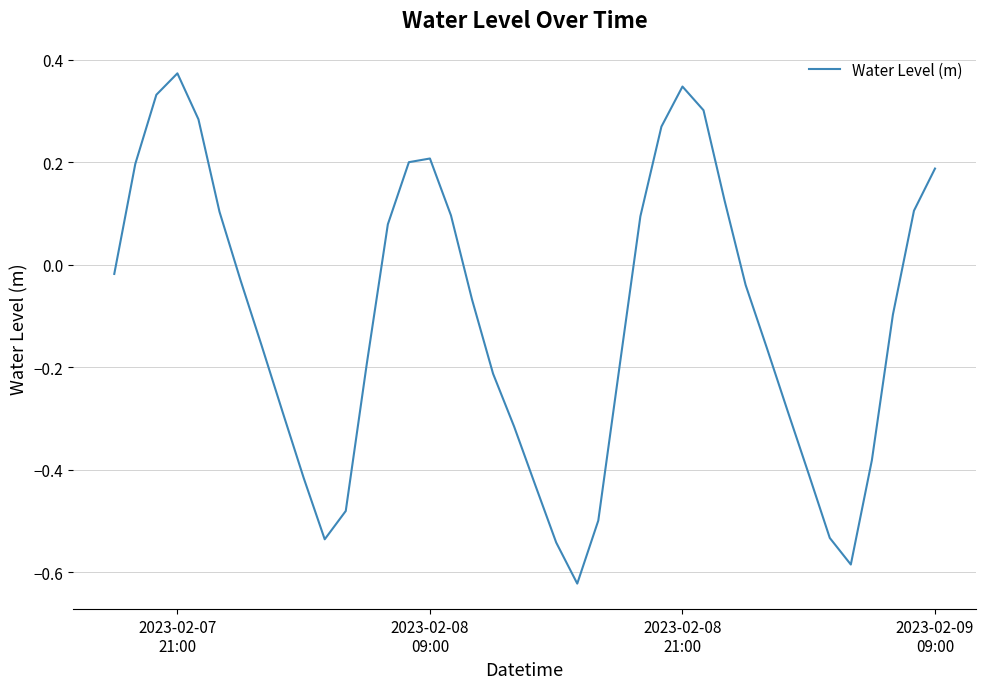

What is the difference between the maximum and minimum values?

1.0